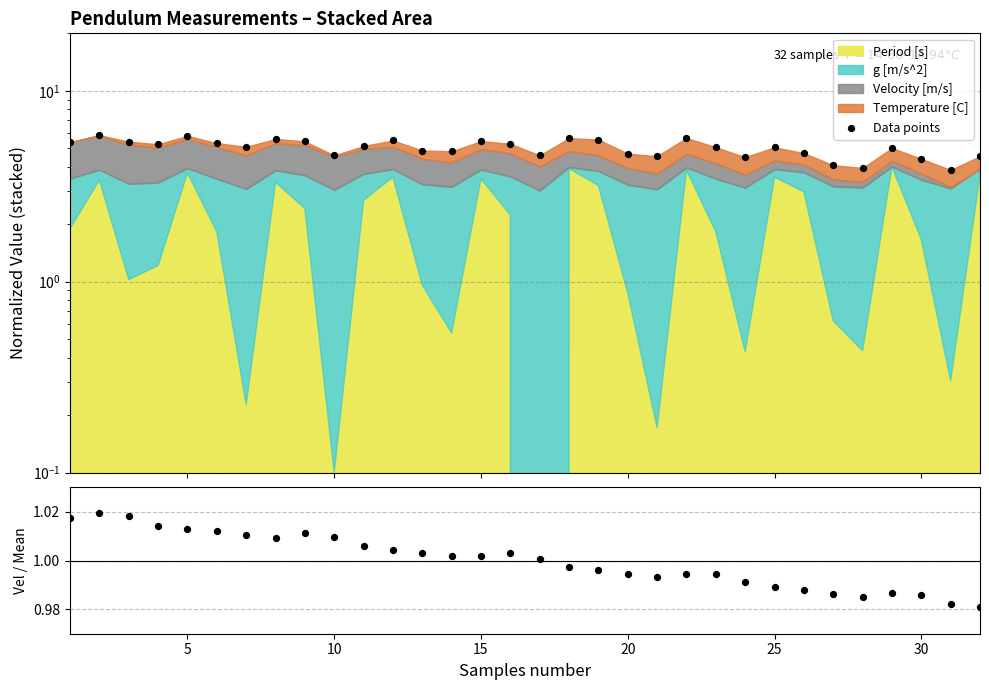

At which category is the sum across all series the highest?

5